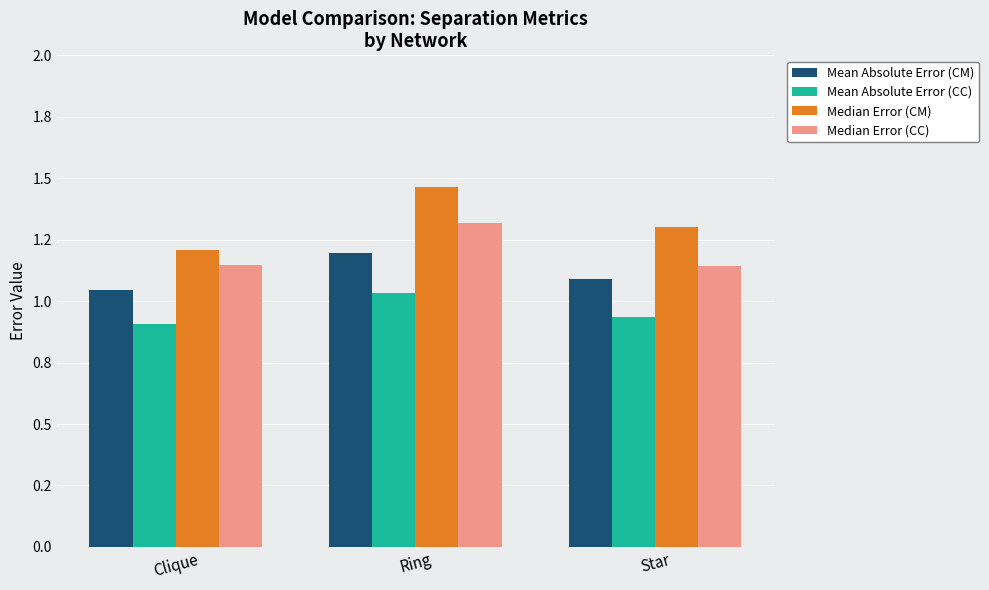

List the labels in order of Mean Absolute Error (CM) value, smallest first.

Clique, Star, Ring